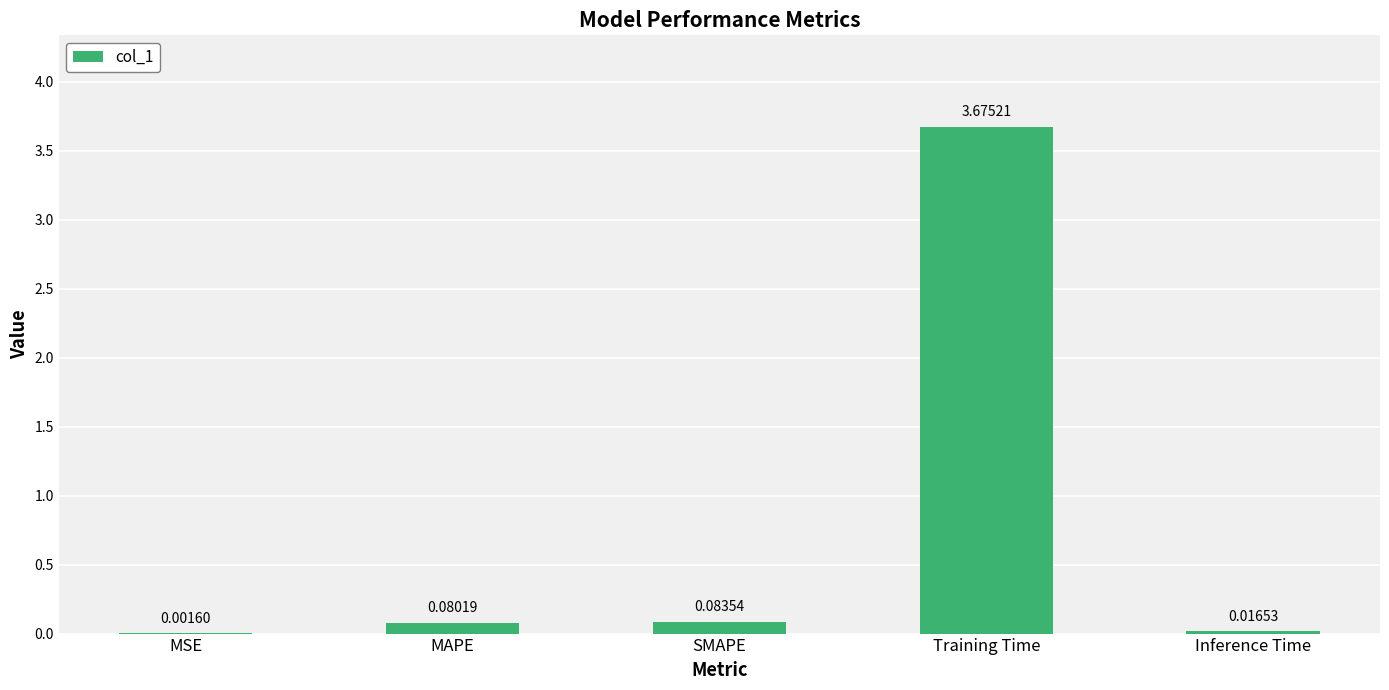

Between SMAPE and MAPE, which is larger?

SMAPE